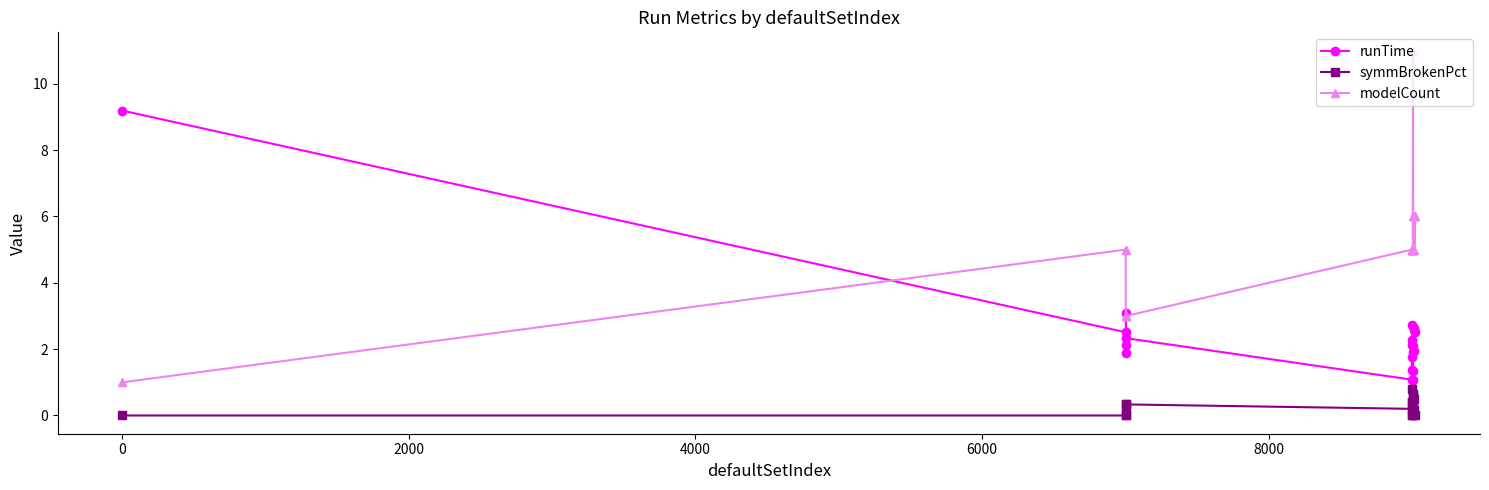

Which series has the largest total across all categories?

modelCount